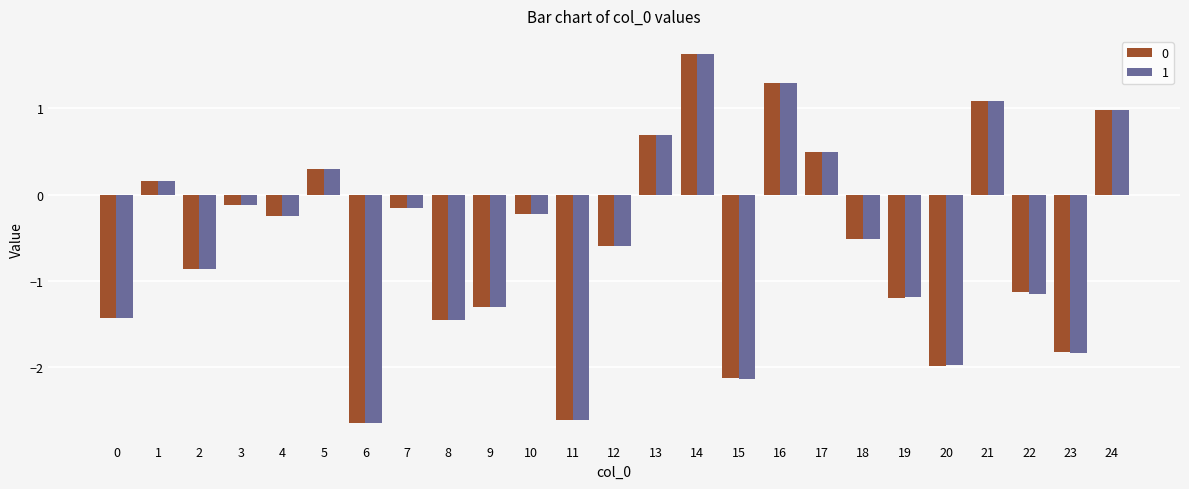

Which category has the highest value in the 0 series?

14